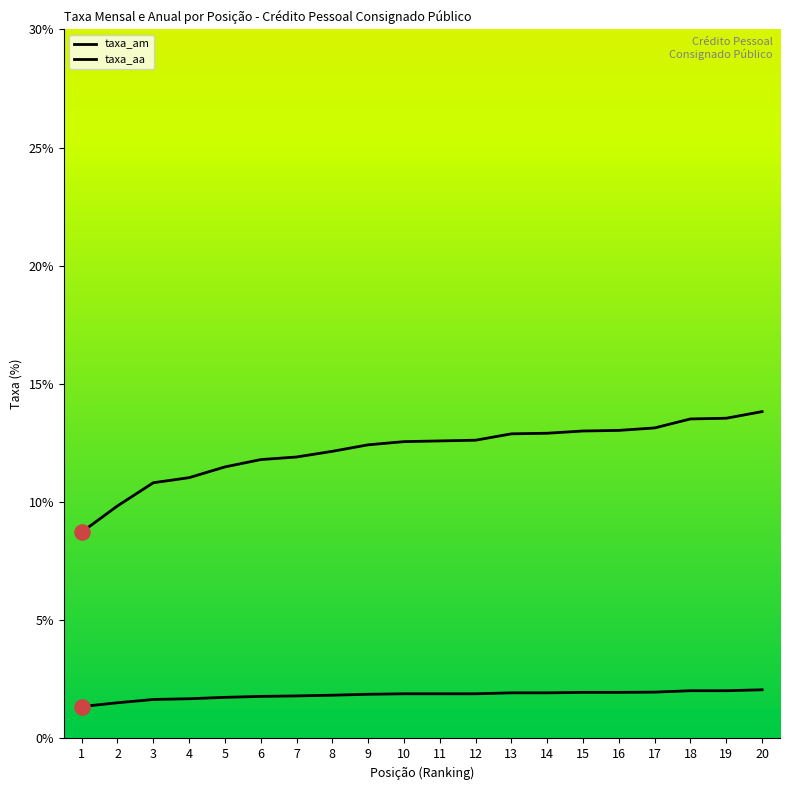

Which series contains the highest Y value?

taxa_aa